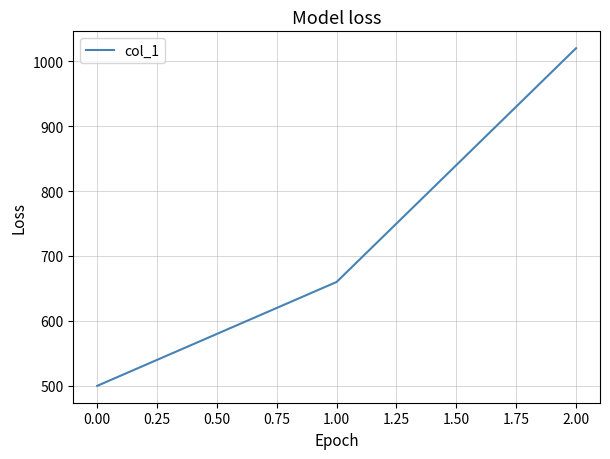

How many lines are shown in the chart?

1